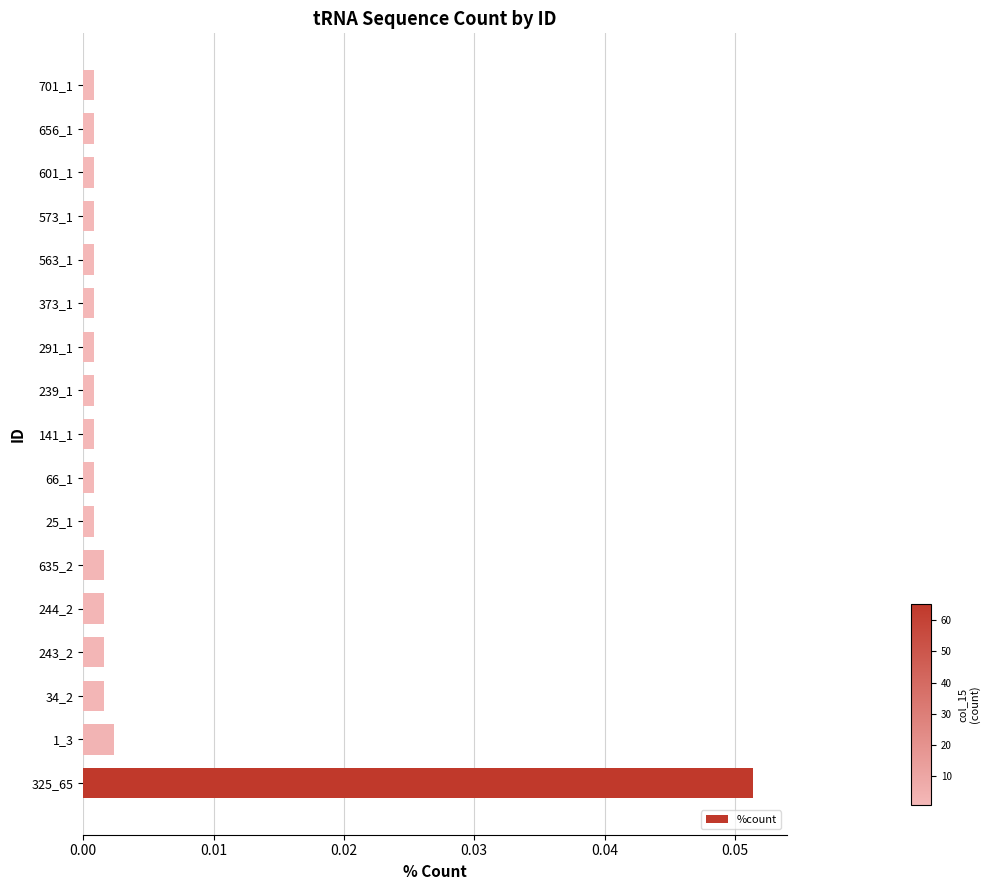

Which label corresponds to the largest value in the chart?

325_65